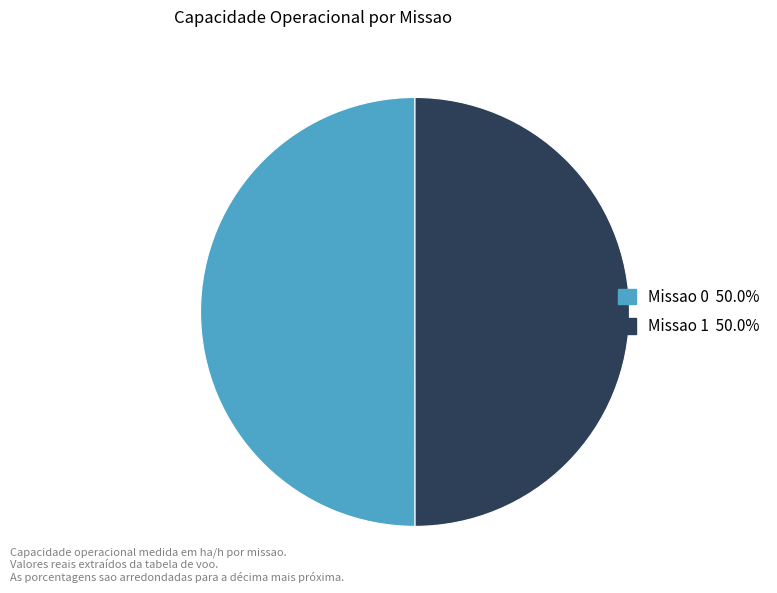

Approximately how many times larger is the value at Missao 1 compared to Missao 0?

1.0